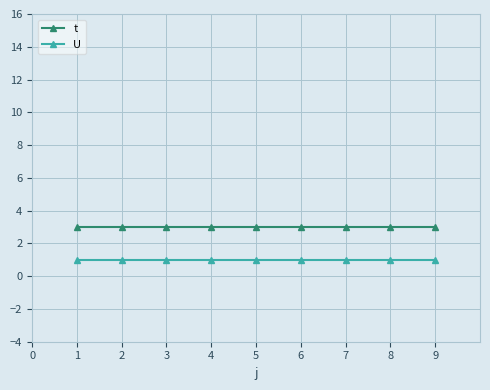

What is the approximate value of U at 5?

1